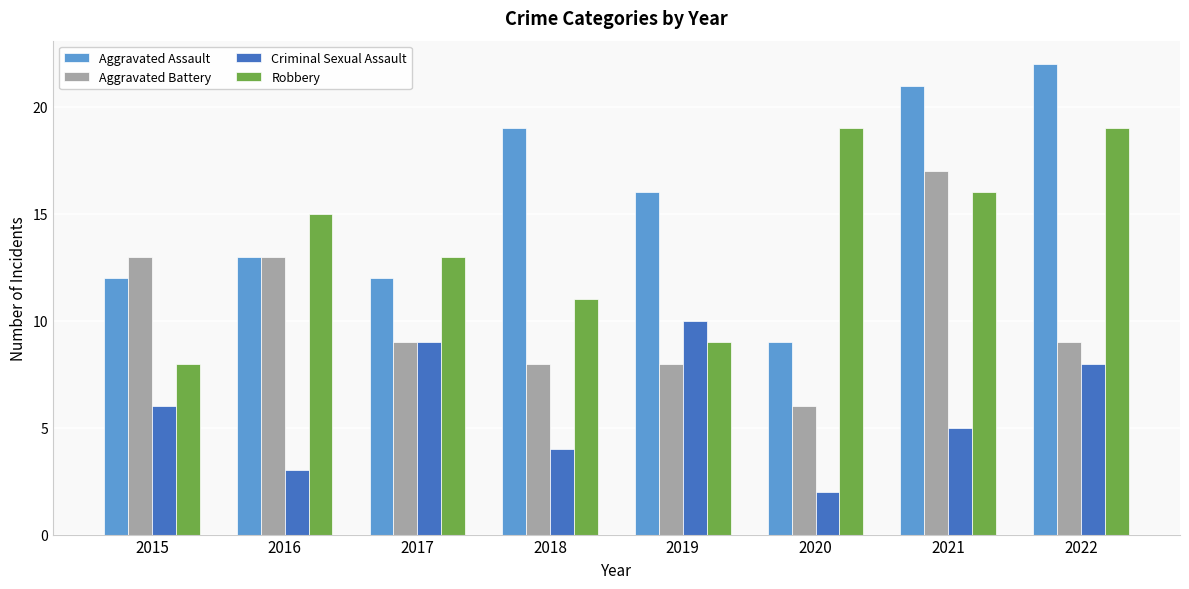

What are all the series names shown in the legend?

Aggravated Assault, Aggravated Battery, Criminal Sexual Assault, Robbery